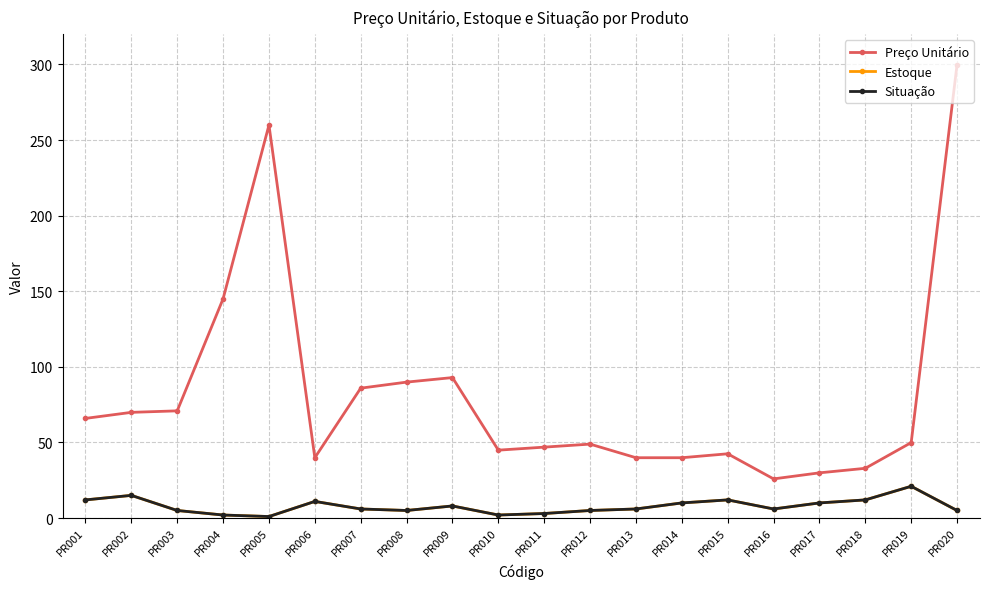

Does the chart have visible grid lines?

Yes